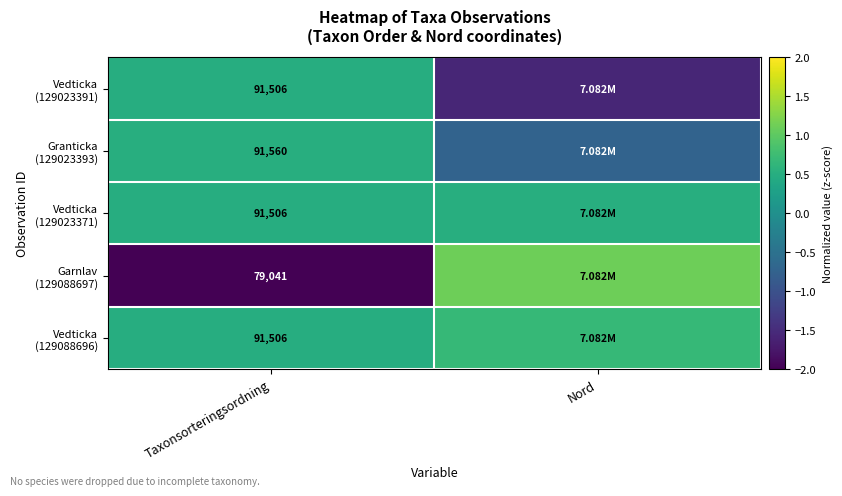

What is the average value of the Vedticka (129023371) series?

0.5